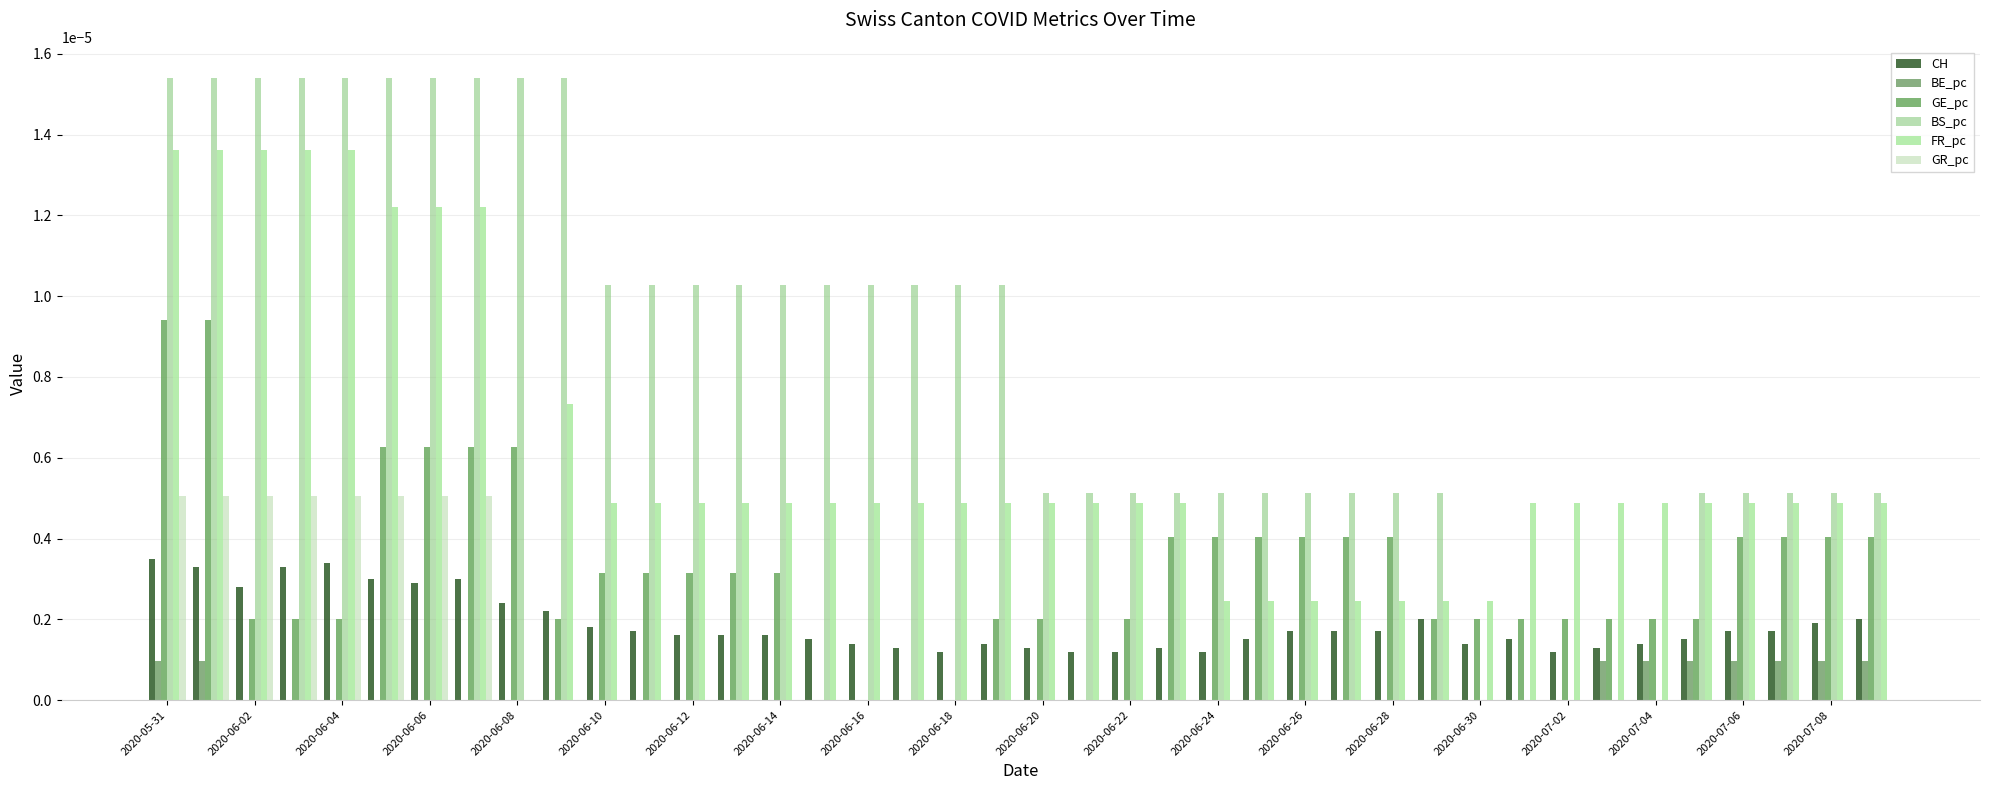

Which series has the largest total across all categories?

BS_pc